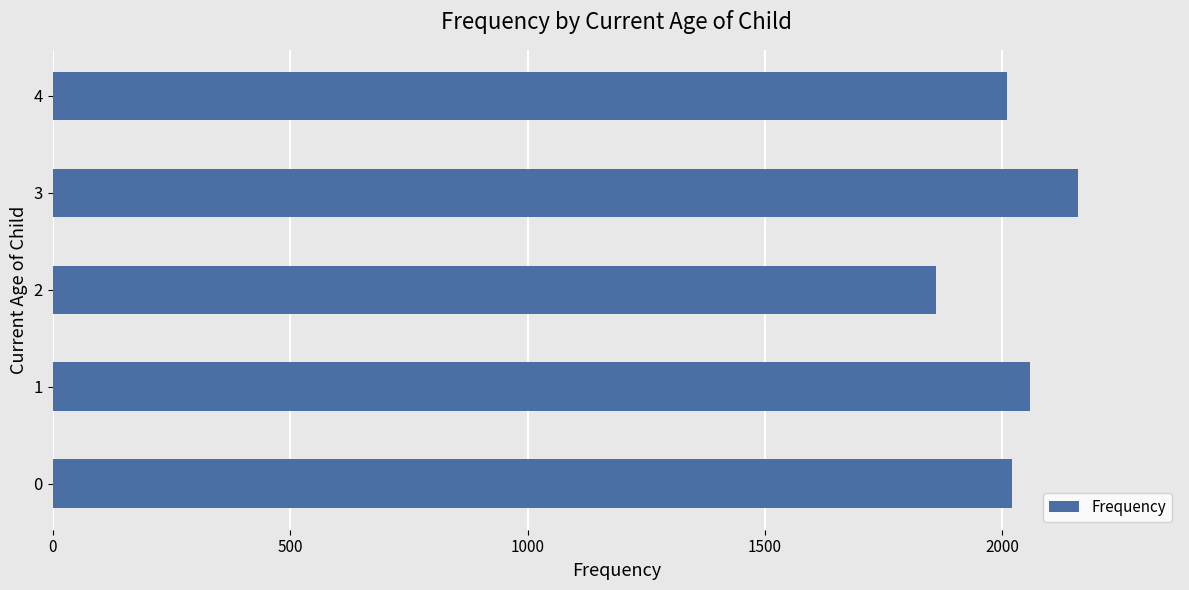

Count the number of categories in the chart.

5